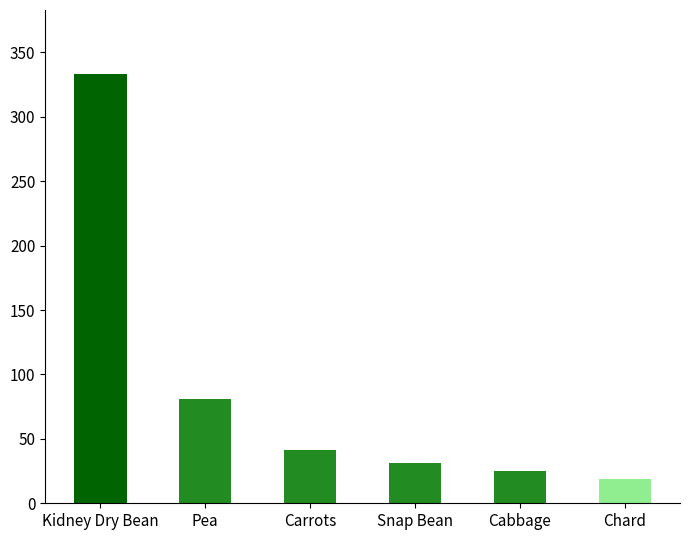

The chart shows a value of 81 at Pea. True or false?

True